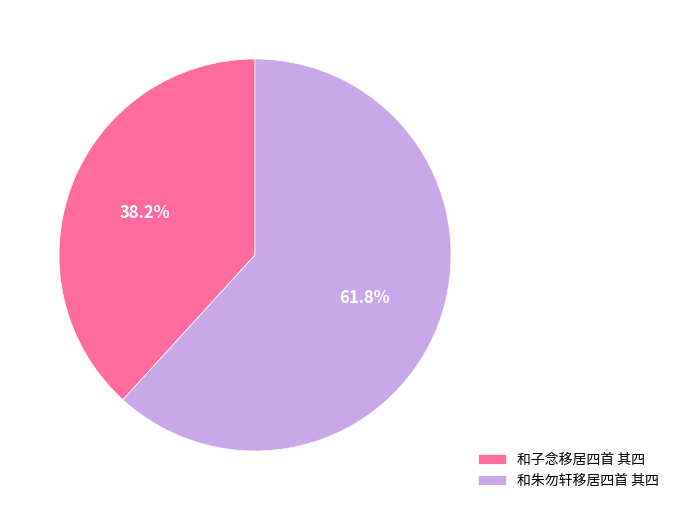

Which category has the smallest portion of the pie?

和子念移居四首 其四